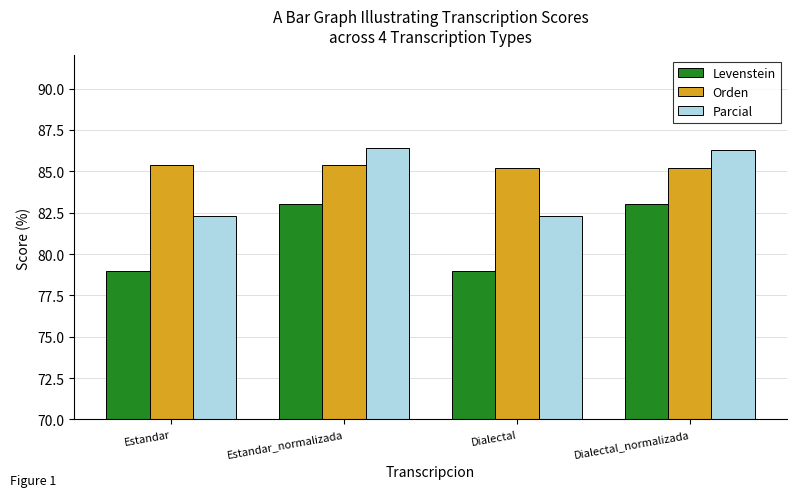

What is the sum of the Levenstein values at Dialectal and Estandar_normalizada?

162.0